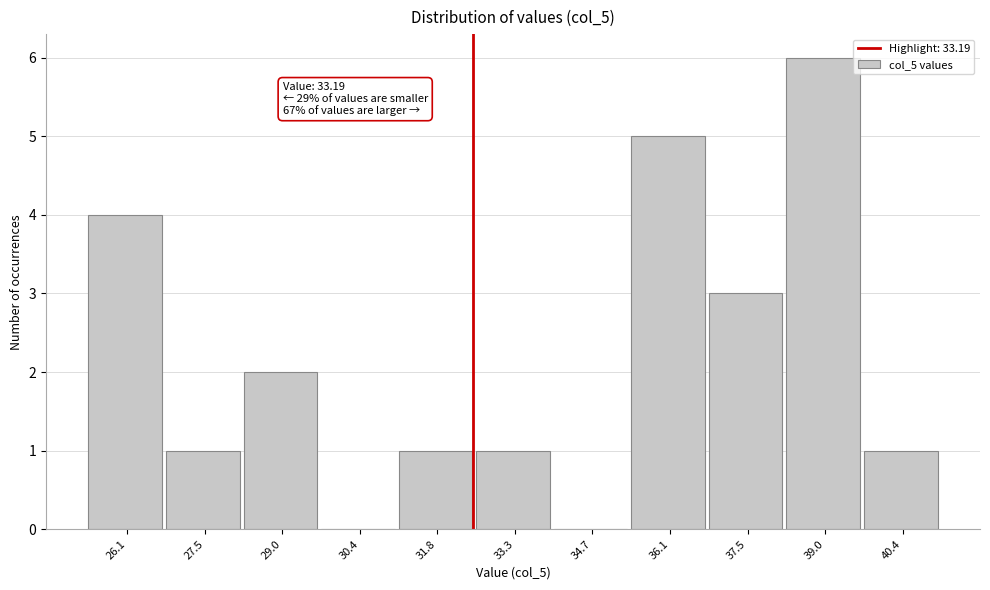

Reading left to right, extract all data points from this chart.

26.1=4	27.5=1	29.0=2	30.4=0	31.8=1	33.3=1	34.7=0	36.1=5	37.5=3	39.0=6	40.4=1